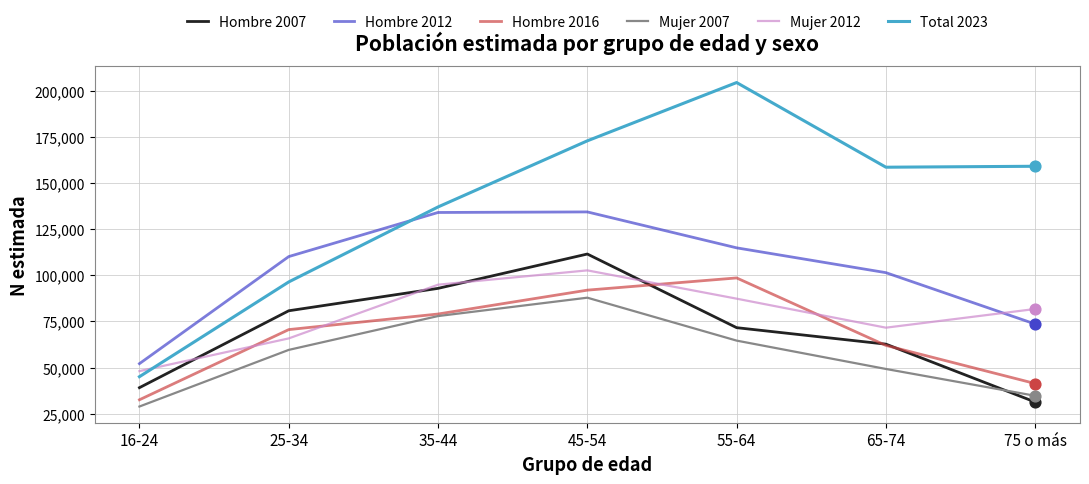

What are all the series names shown in the legend?

Hombre 2007, Hombre 2012, Hombre 2016, Mujer 2007, Mujer 2012, Total 2023